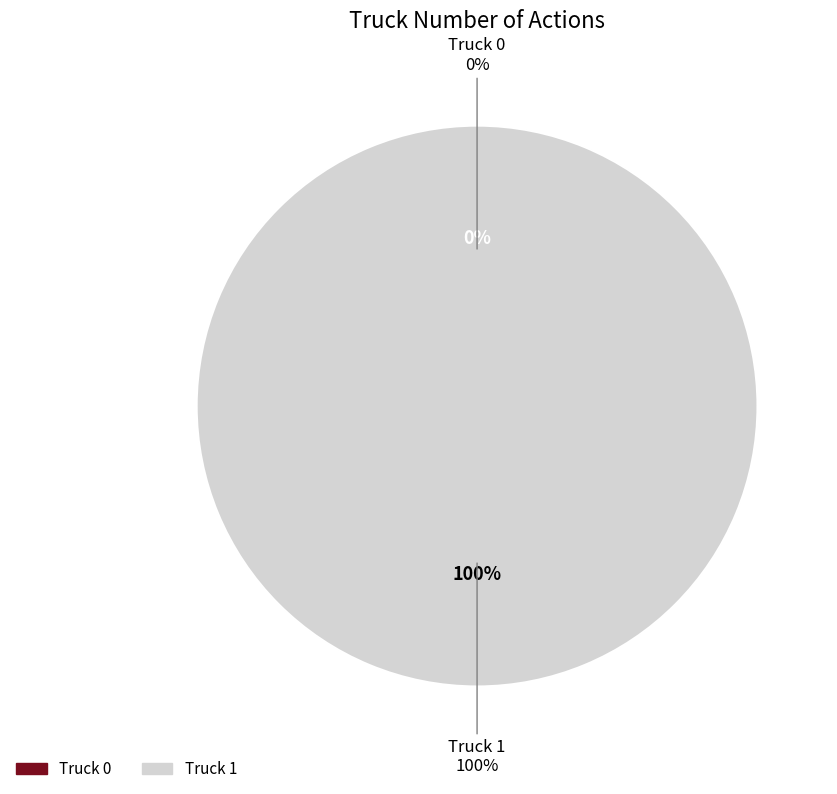

How many segments does this pie chart have?

2